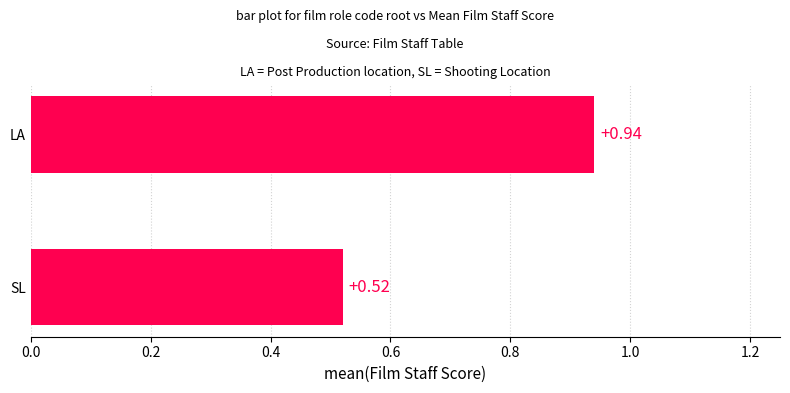

Count the values in the range 0 to 1.

2